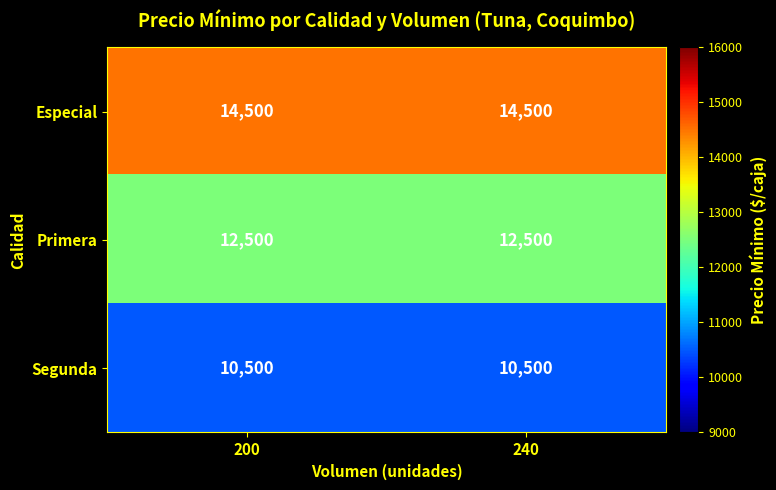

What is the total value across all series at 240?

37500